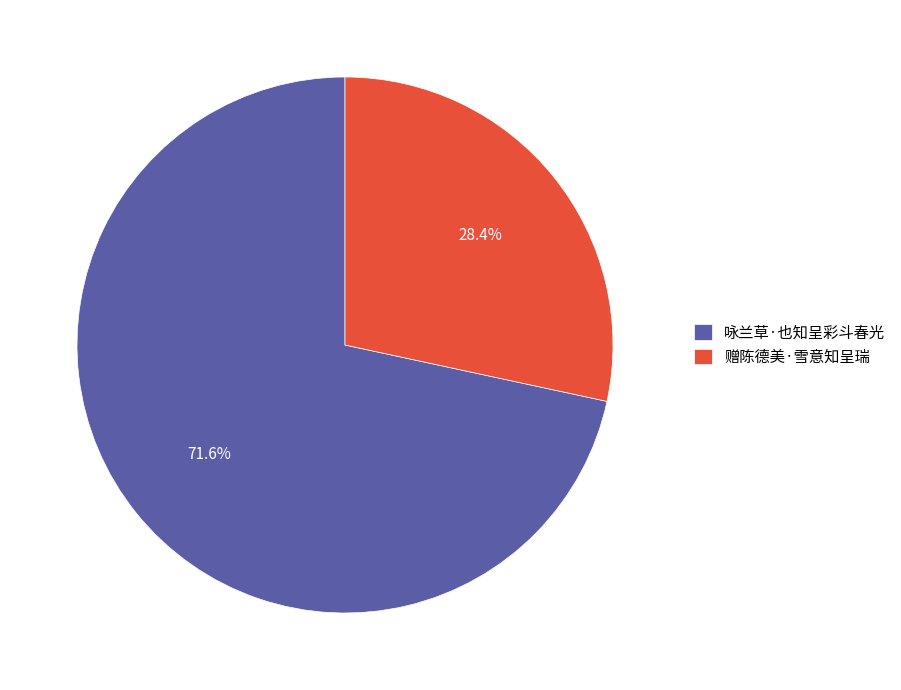

Approximately how many times larger is the value at 咏兰草·也知呈彩斗春光 compared to 赠陈德美·雪意知呈瑞?

2.5